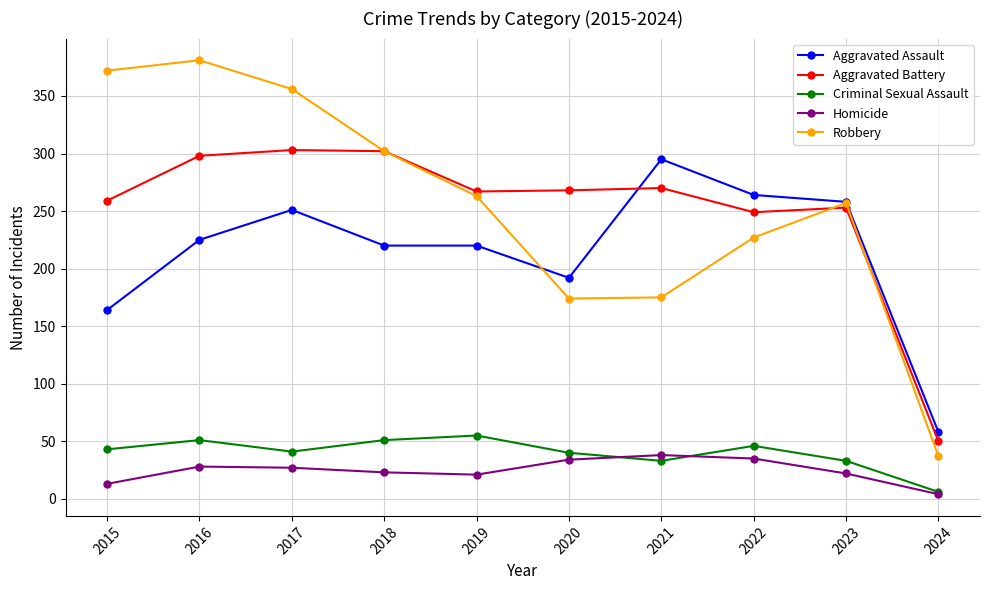

Which series changed the most between 2015 and 2021?

Robbery